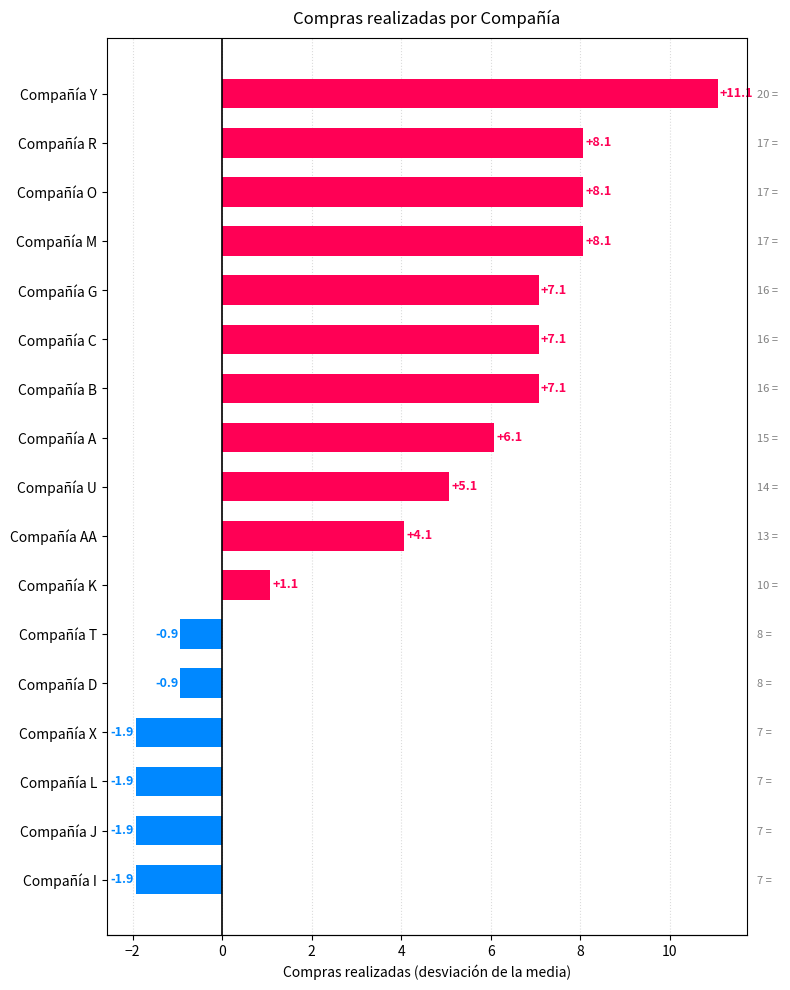

Does the chart contain any negative values?

Yes